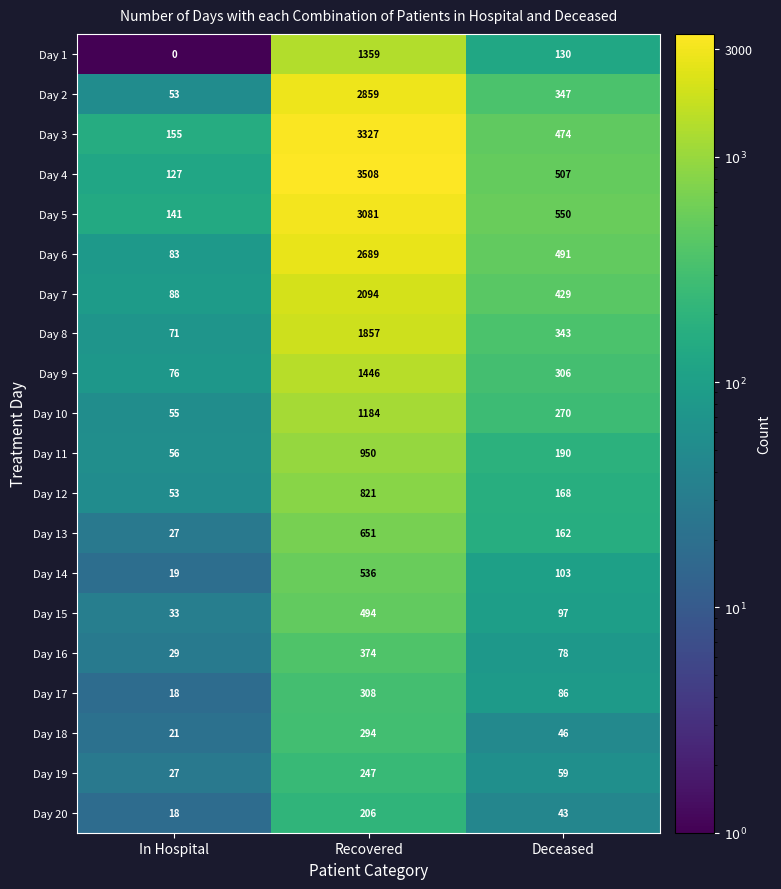

Rank the series at Deceased from lowest to highest value.

Day 20, Day 18, Day 19, Day 16, Day 17, Day 15, Day 14, Day 1, Day 13, Day 12, Day 11, Day 10, Day 9, Day 8, Day 2, Day 7, Day 3, Day 6, Day 4, Day 5